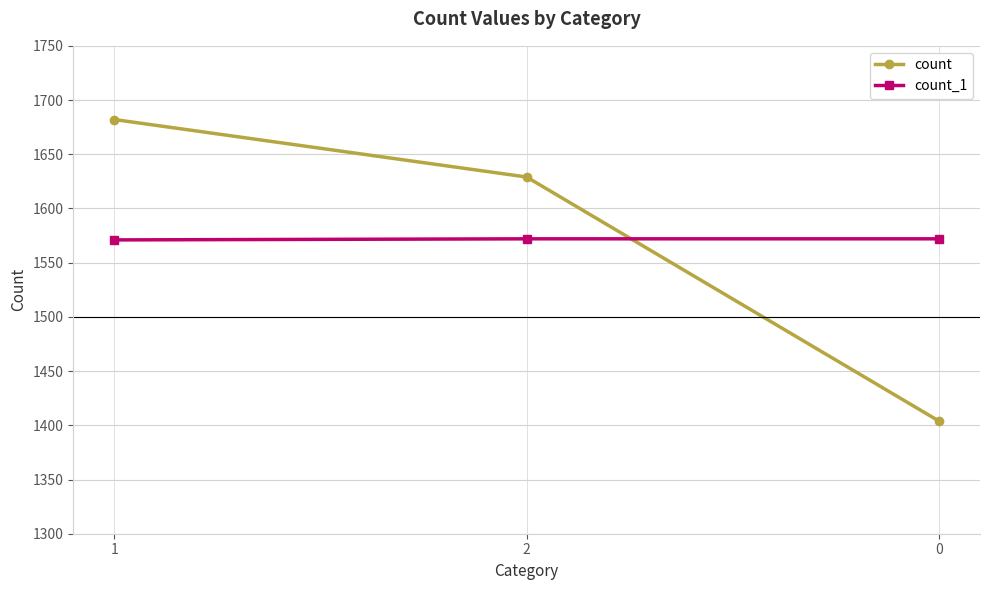

Rank the series at 0 from lowest to highest value.

count, count_1